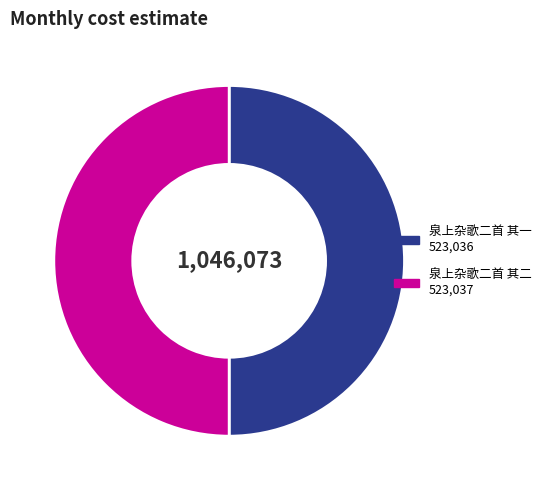

Is it true that 泉上杂歌二首 其二 is 44% of the pie?

False